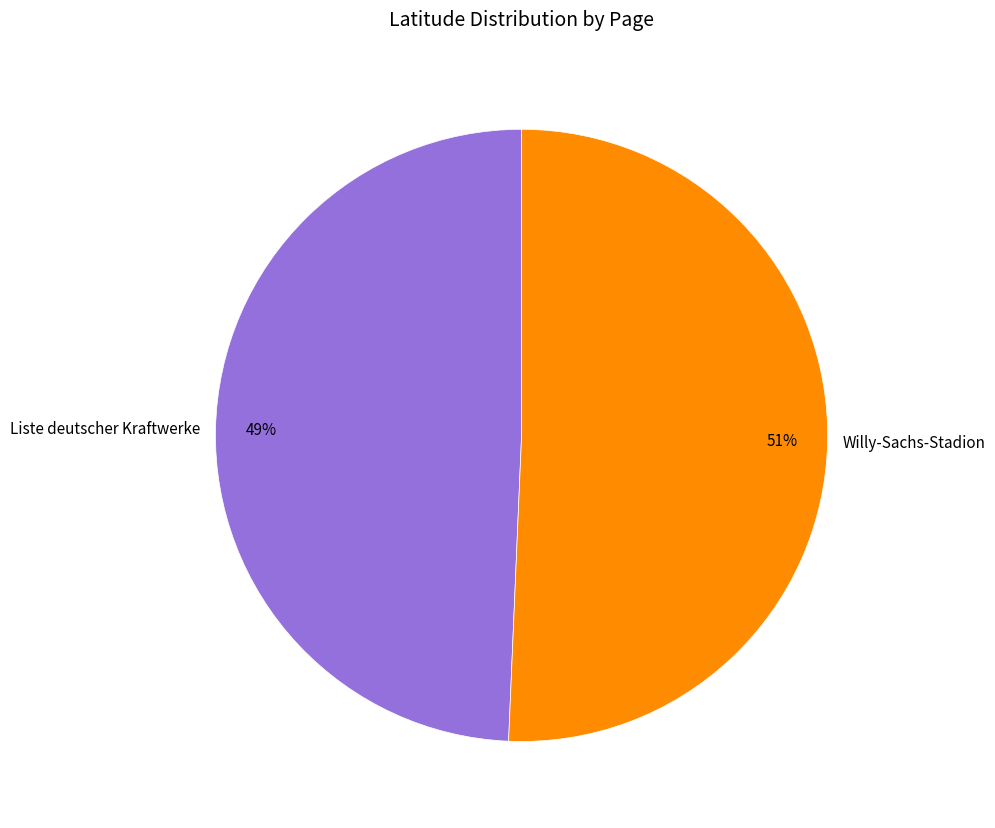

Is there any slice that represents more than half of the pie?

Yes